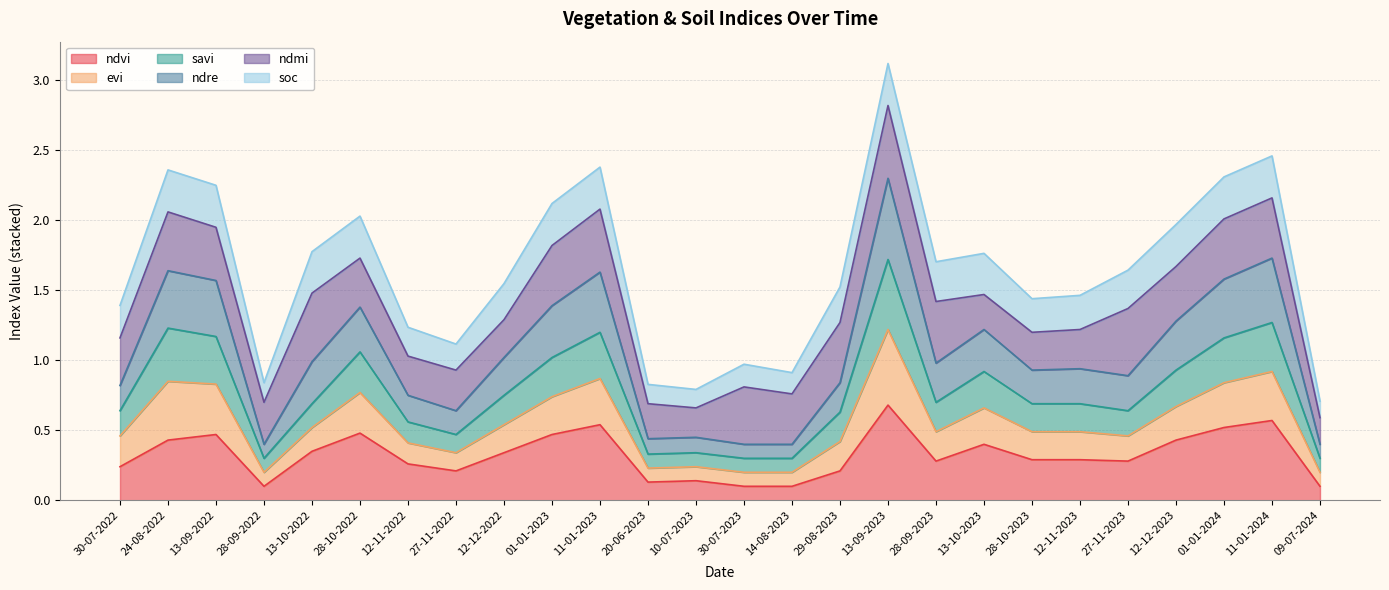

At which label does ndvi reach its peak?

13-09-2023